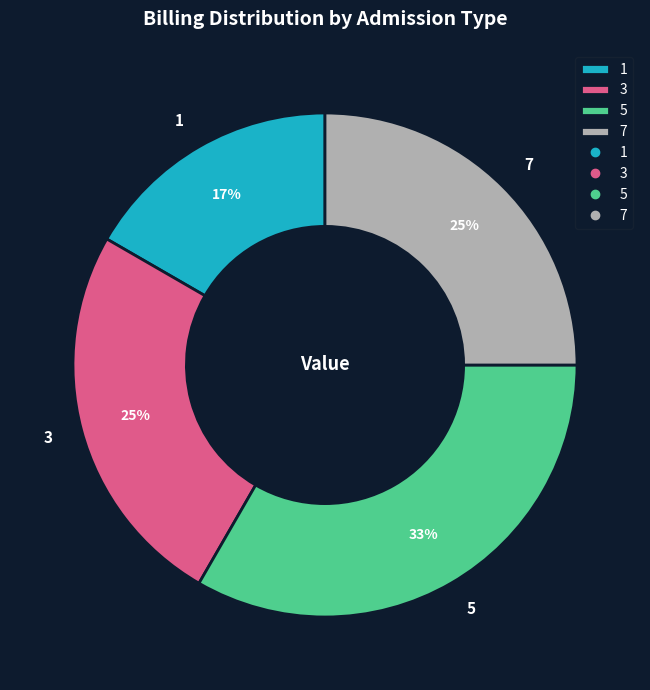

Is there any slice that represents more than half of the pie?

No